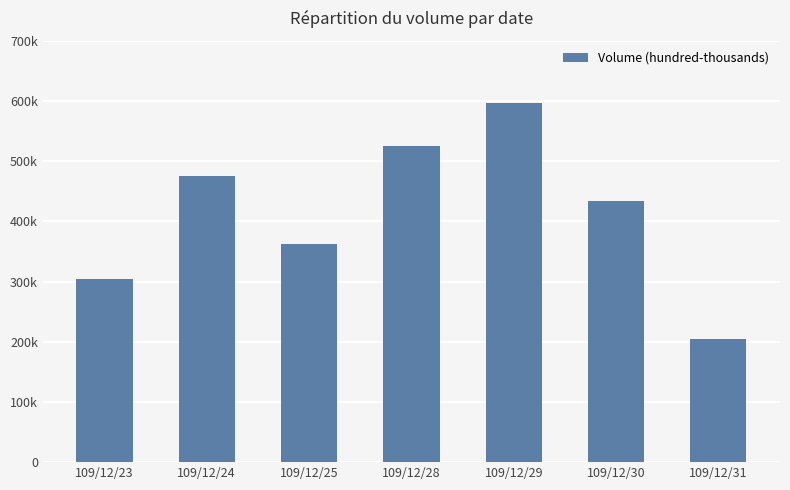

Rank the categories by value from lowest to highest.

109/12/31, 109/12/23, 109/12/25, 109/12/30, 109/12/24, 109/12/28, 109/12/29